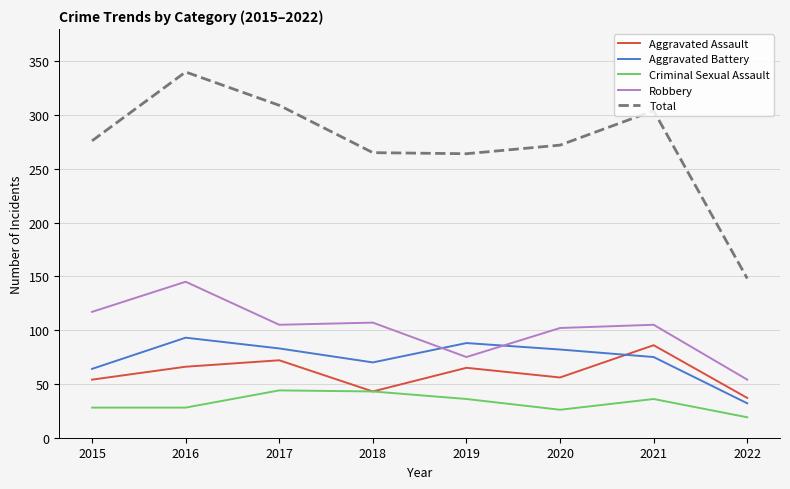

True or false: Criminal Sexual Assault and Robbery intersect in this chart.

False